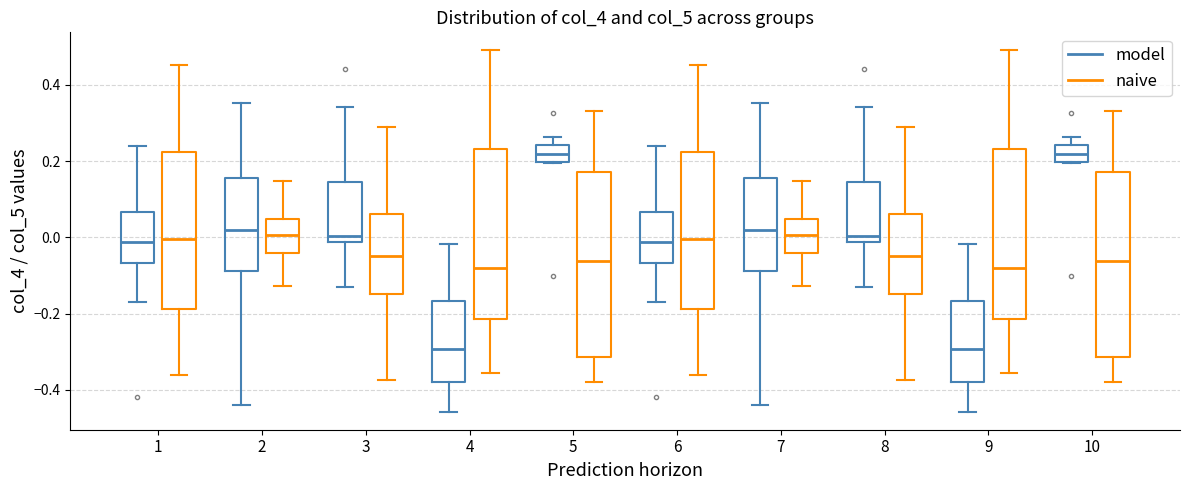

Where does the lower whisker of the box for 5 (naive) end on the y-axis? The values are not printed on the chart, so give them approximately, as read against the axis.

-0.38